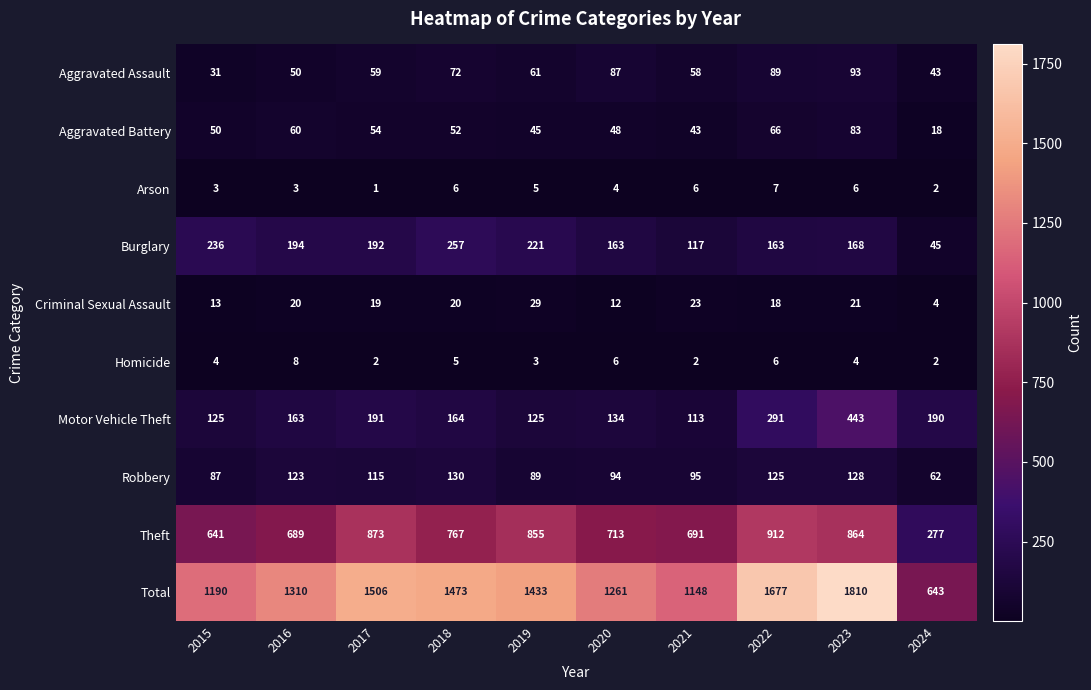

Is it true that Burglary equals 330 at 2017?

False